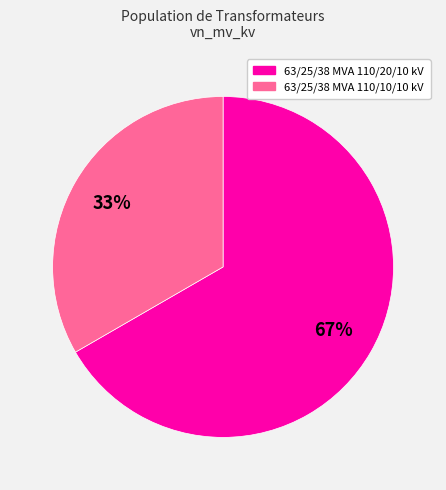

How many segments does this pie chart have?

2